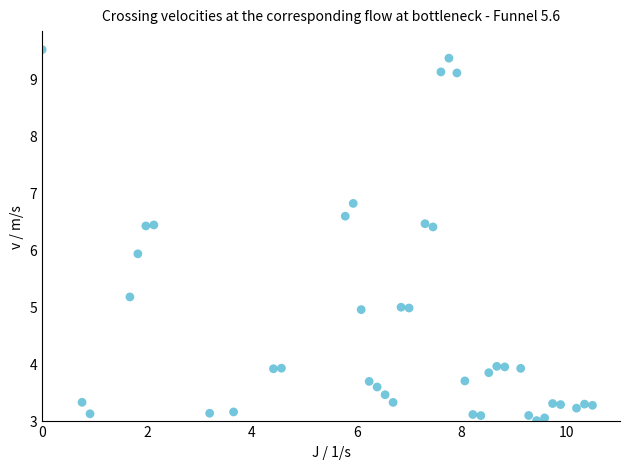

What is the range of Y values (max minus min)?

6.5